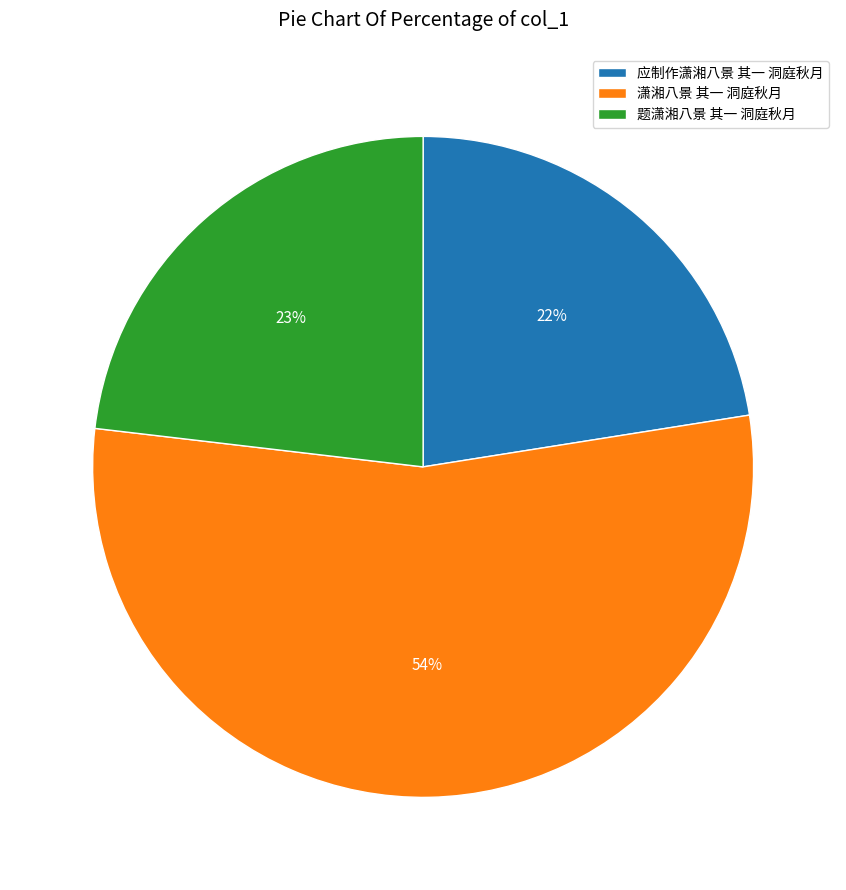

Approximately how many times larger is the value at 题潇湘八景 其一 洞庭秋月 compared to 应制作潇湘八景 其一 洞庭秋月?

1.0